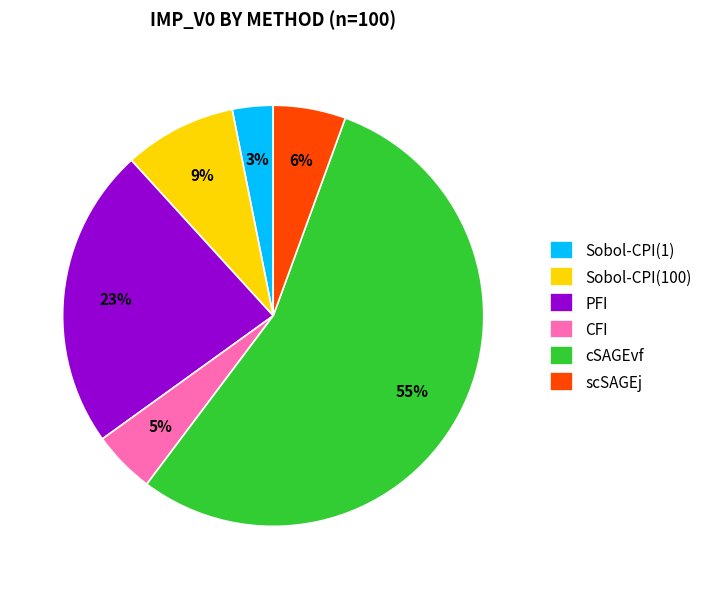

To the nearest percent, what portion does Sobol-CPI(1) represent?

3%